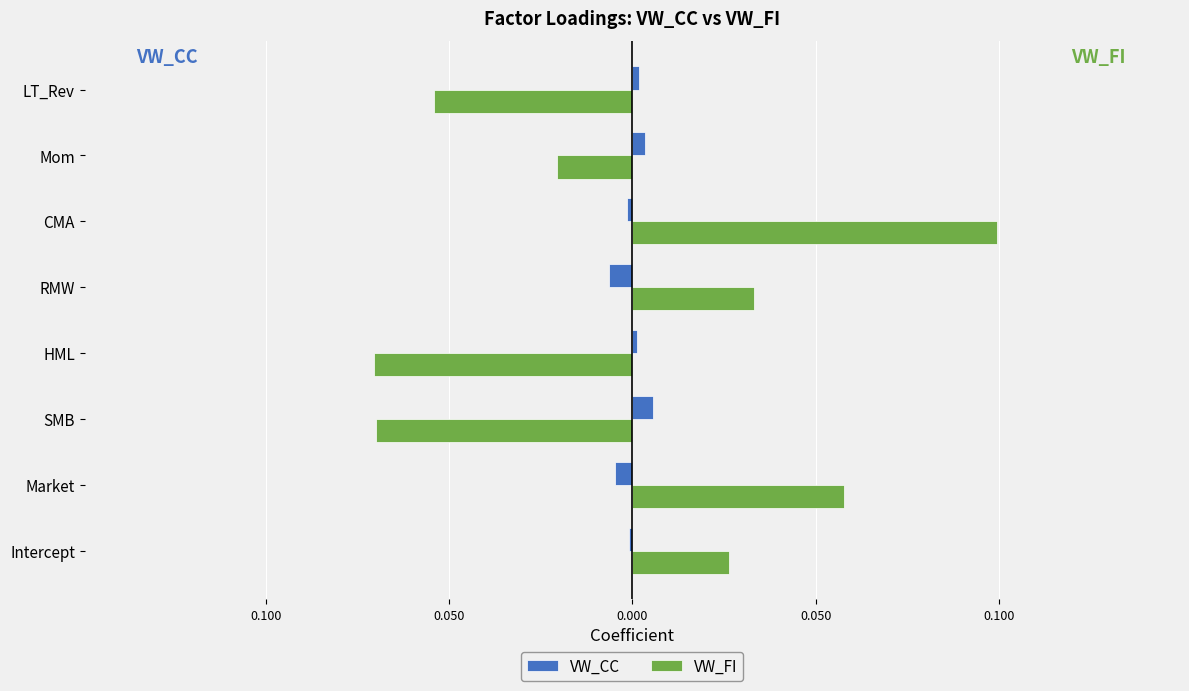

What are all the series names shown in the legend?

VW_CC, VW_FI